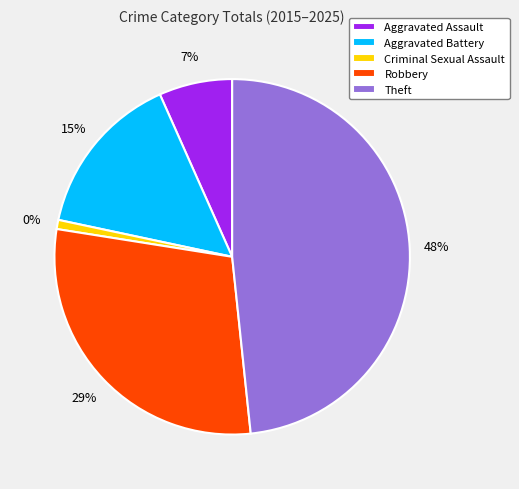

What is the largest slice in the pie chart?

Theft